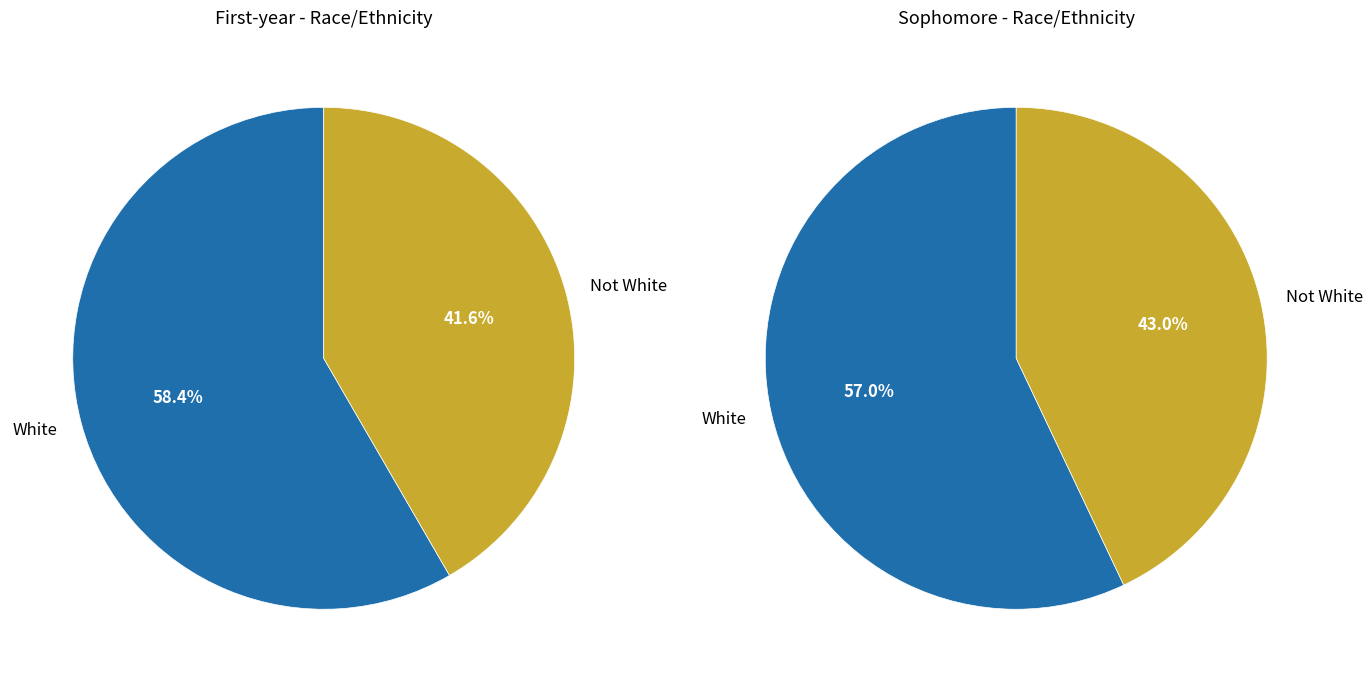

Does Not White represent more than half of the total?

No